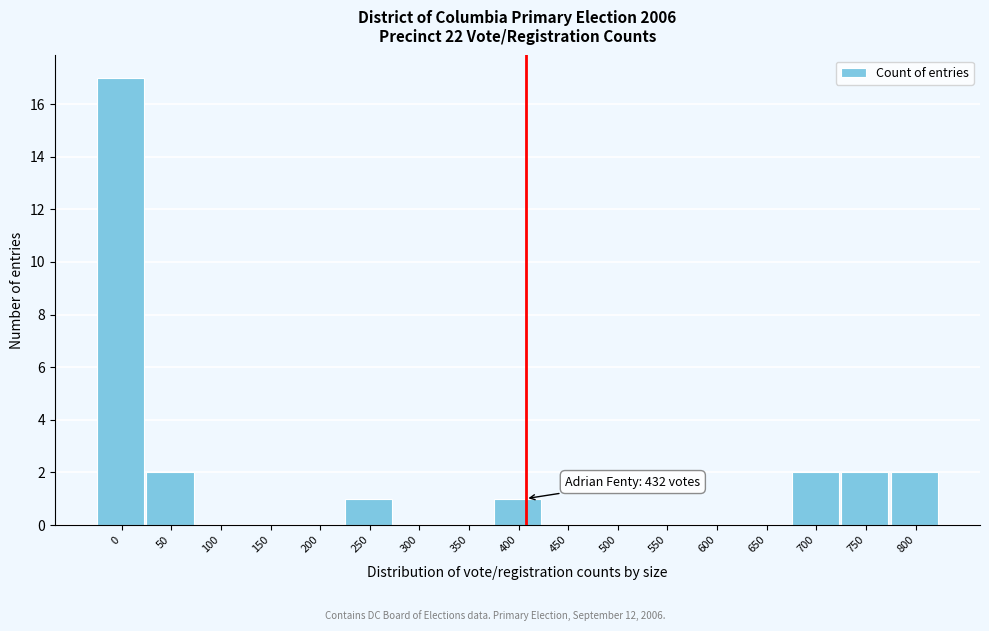

Reading left to right, transcribe all the data shown in this chart.

0=17	50=2	100=0	150=0	200=0	250=1	300=0	350=0	400=1	450=0	500=0	550=0	600=0	650=0	700=2	750=2	800=2